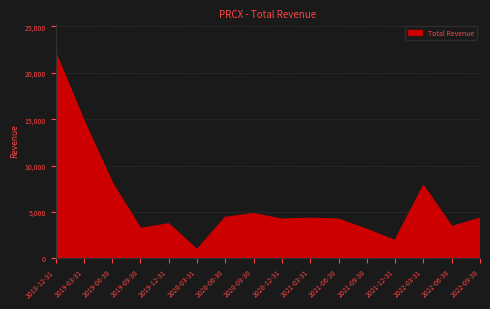

What is the sum of all values?

95200